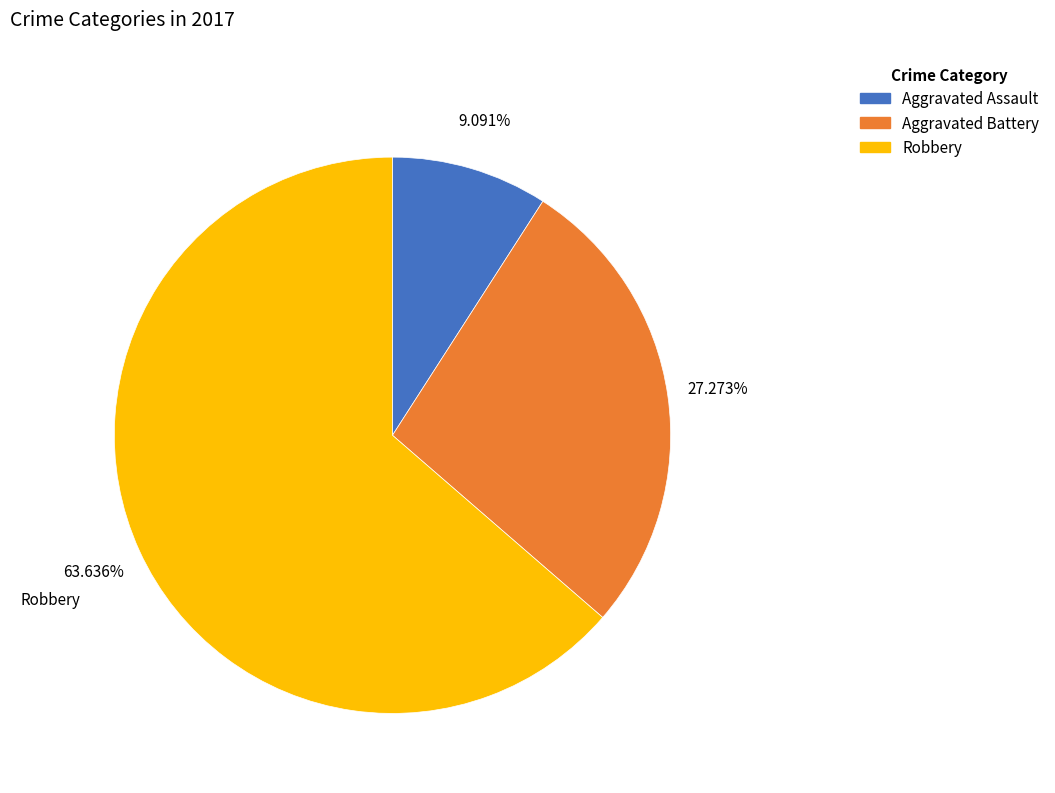

Which category has the smallest portion of the pie?

Aggravated Assault